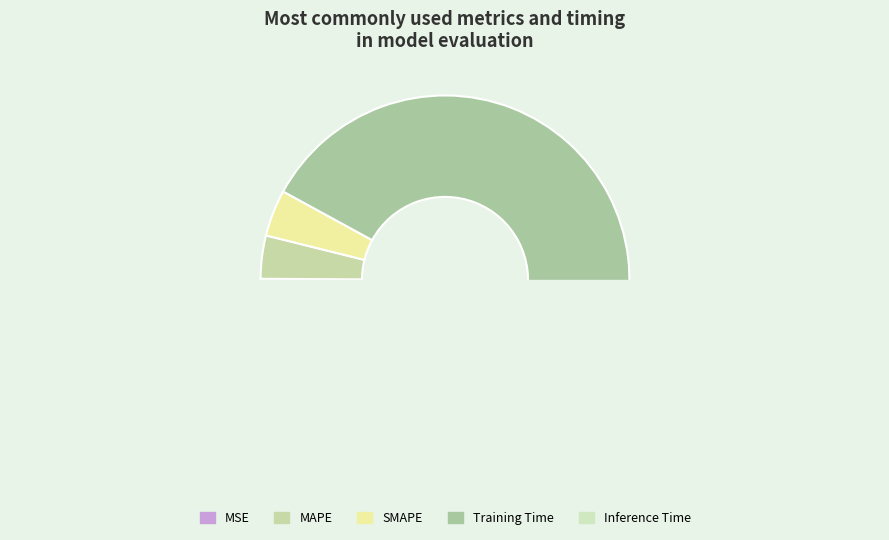

To the nearest percent, what percentage of the pie is SMAPE?

4%